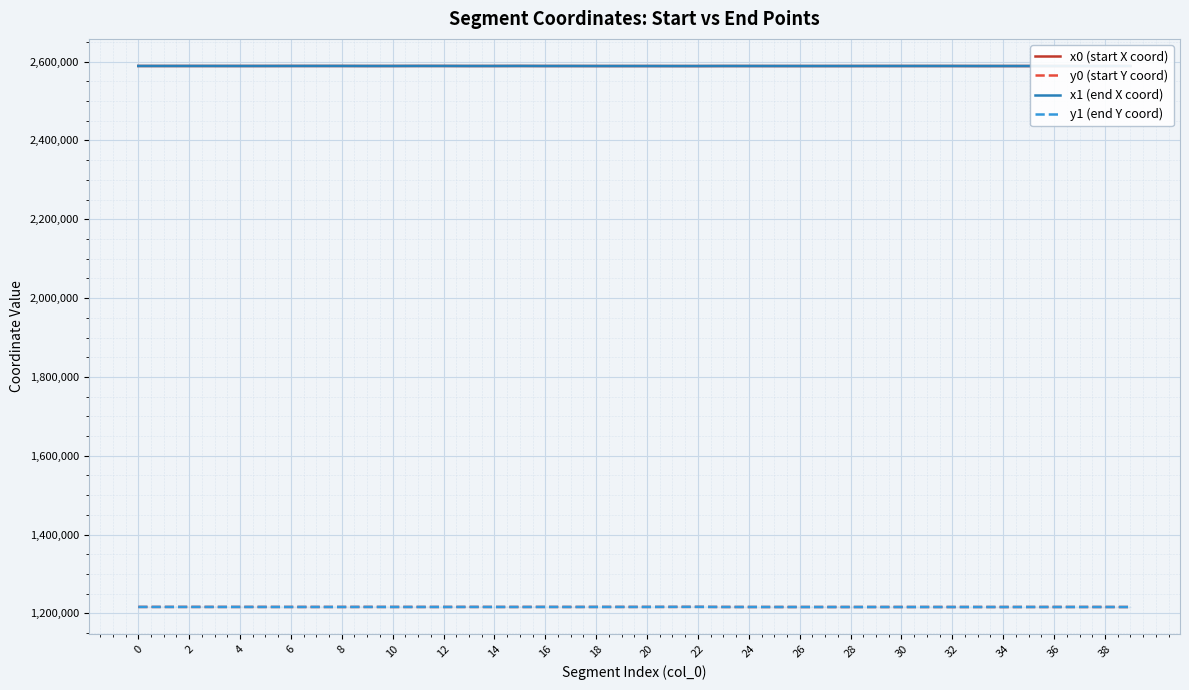

True or false: y0 (start Y coord) has a value of 841320.4 at 22.

False